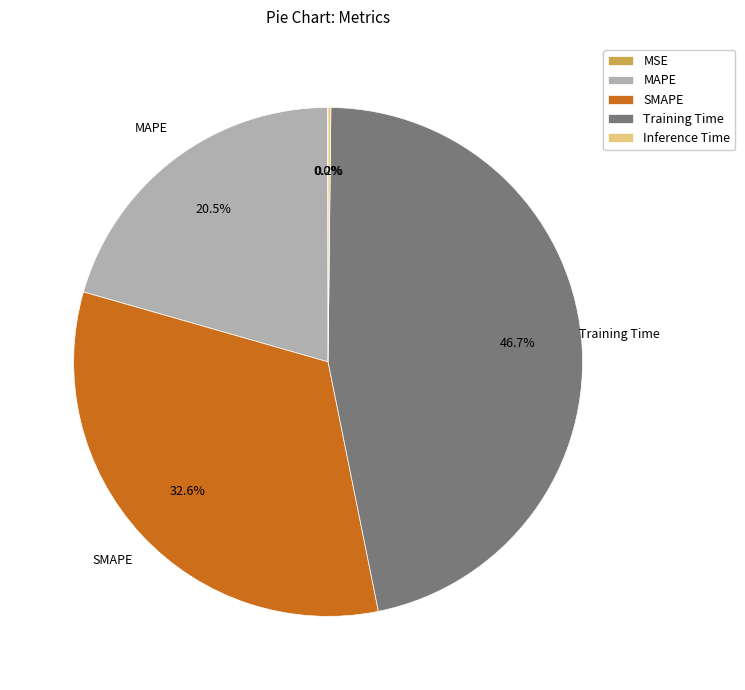

Combined, do Training Time and MAPE account for over 50%?

Yes